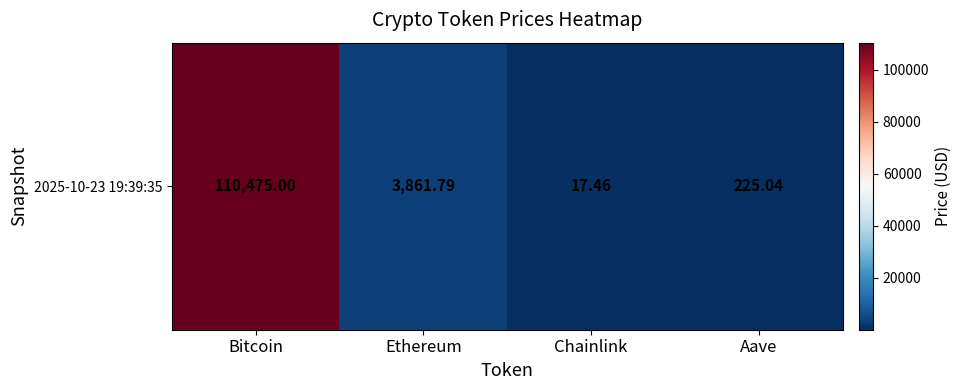

Which category has the highest value across all series?

Bitcoin